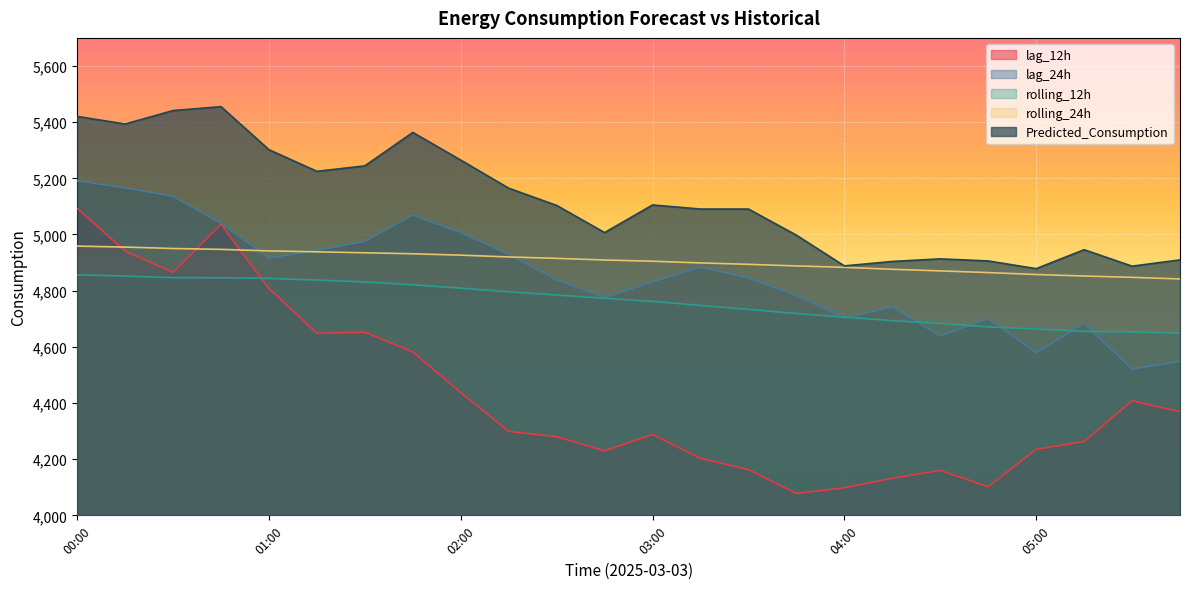

Reading left to right, transcribe all the data shown in this chart.

lag_12h: 00:00=5093.0	00:15=4941.0	00:30=4865.0	00:45=5036.0	01:00=4808.0	01:15=4648.0	01:30=4652.0	01:45=4582.0	02:00=4437.0	02:15=4299.0	02:30=4280.0	02:45=4230.0	03:00=4288.0	03:15=4203.0	03:30=4163.0	03:45=4078.0	04:00=4098.0	04:15=4132.0	04:30=4160.0	04:45=4102.0	05:00=4235.0	05:15=4263.0	05:30=4408.0	05:45=4369.0
lag_24h: 00:00=5191.0	00:15=5166.0	00:30=5136.0	00:45=5040.0	01:00=4916.0	01:15=4943.0	01:30=4975.0	01:45=5069.0	02:00=5007.0	02:15=4929.0	02:30=4839.0	02:45=4775.0	03:00=4831.0	03:15=4884.0	03:30=4845.0	03:45=4783.0	04:00=4702.0	04:15=4742.0	04:30=4639.0	04:45=4700.0	05:00=4579.0	05:15=4683.0	05:30=4521.0	05:45=4548.0
rolling_12h: 00:00=4856.5	00:15=4851.8	00:30=4846.2	00:45=4846.1	01:00=4843.8	01:15=4837.7	01:30=4831.0	01:45=4820.8	02:00=4808.9	02:15=4795.8	02:30=4784.2	02:45=4772.8	03:00=4761.5	03:15=4747.3	03:30=4733.1	03:45=4718.4	04:00=4705.8	04:15=4693.1	04:30=4683.1	04:45=4670.7	05:00=4663.5	05:15=4654.8	05:30=4652.4	05:45=4648.7
rolling_24h: 00:00=4958.6	00:15=4955.2	00:30=4950.2	00:45=4947.0	01:00=4941.5	01:15=4938.3	01:30=4934.9	01:45=4931.3	02:00=4926.5	02:15=4920.0	02:30=4915.0	02:45=4909.2	03:00=4904.7	03:15=4898.8	03:30=4893.7	03:45=4888.1	04:00=4883.0	04:15=4876.1	04:30=4870.3	04:45=4864.4	05:00=4857.5	05:15=4852.1	05:30=4847.4	05:45=4841.7
Predicted_Consumption: 00:00=5420.5	00:15=5393.4	00:30=5441.2	00:45=5455.1	01:00=5302.0	01:15=5224.9	01:30=5244.3	01:45=5363.4	02:00=5265.0	02:15=5164.8	02:30=5103.5	02:45=5006.8	03:00=5105.2	03:15=5090.6	03:30=5090.6	03:45=4997.6	04:00=4888.2	04:15=4904.0	04:30=4913.2	04:45=4905.8	05:00=4878.3	05:15=4945.8	05:30=4887.3	05:45=4909.4